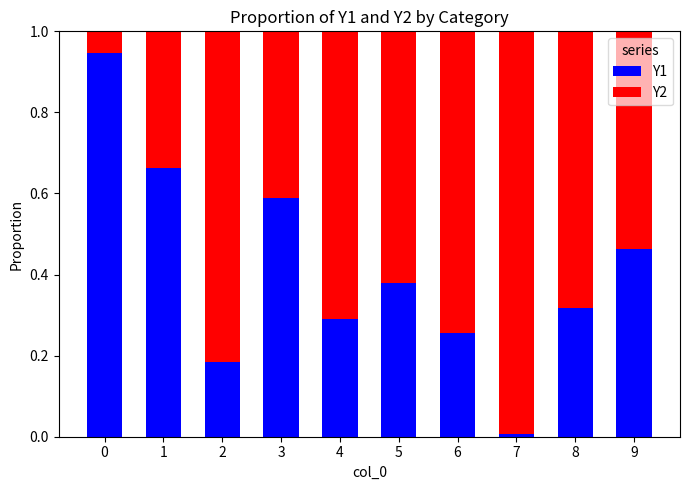

Count the number of data series in this chart.

2